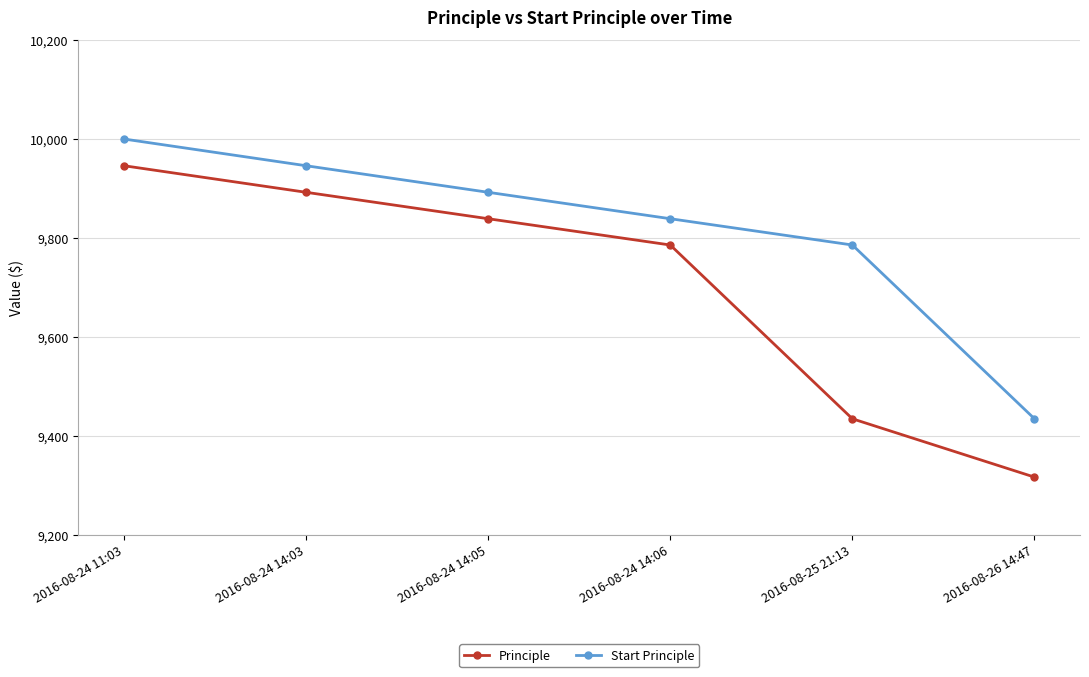

At which category is the sum across all series the highest?

2016-08-24 11:03